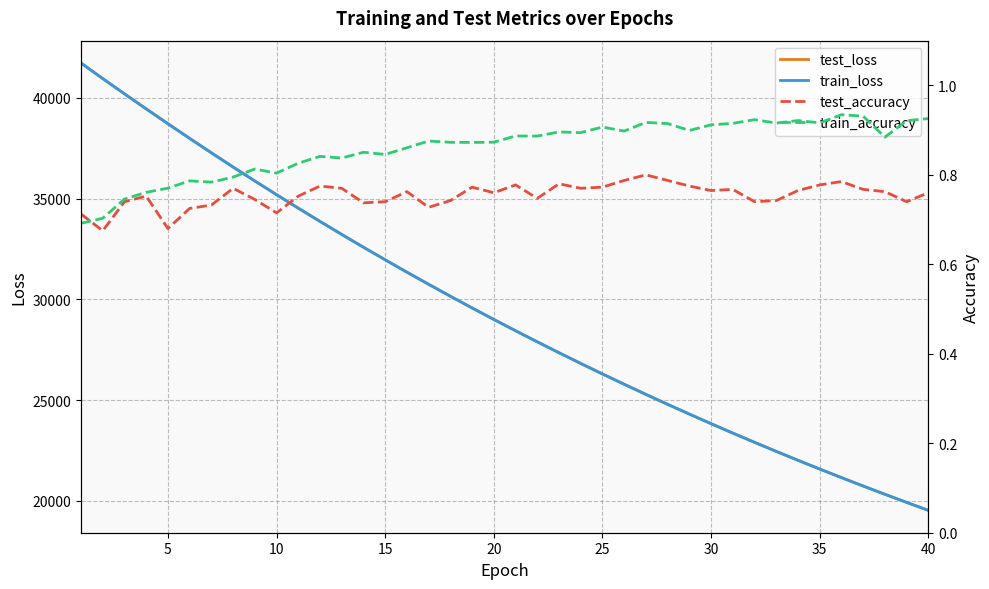

Which series has the largest range (max minus min)?

train_loss